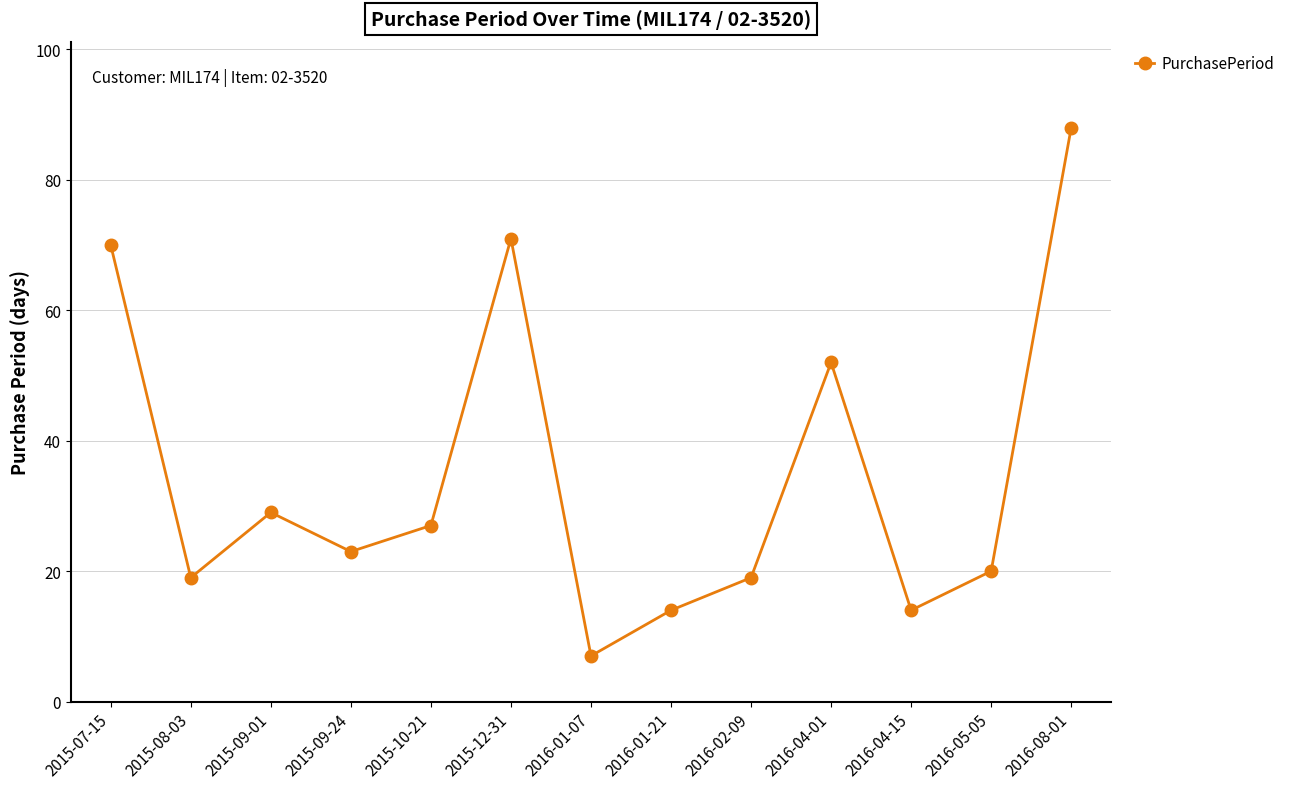

What is the change in value from 2015-07-15 to 2015-10-21?

-43